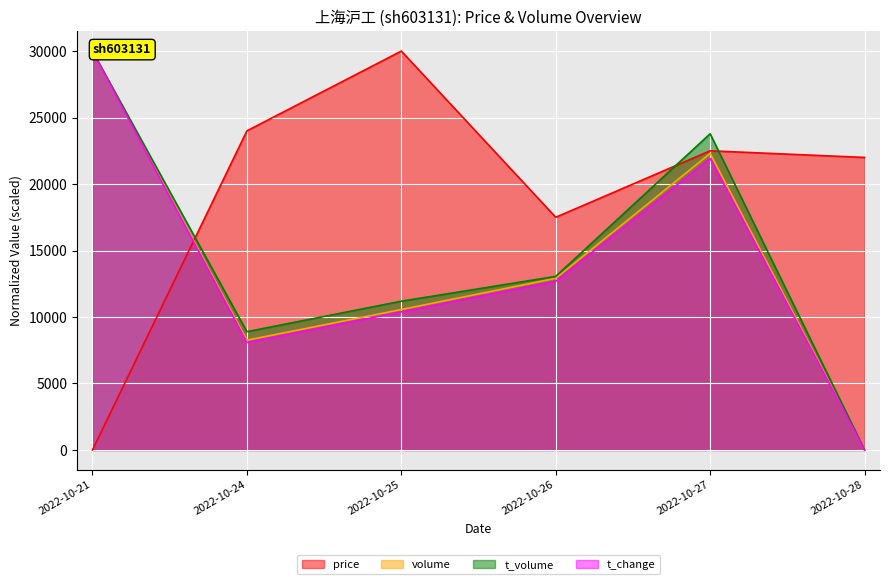

Is the value of t_change at 2022-10-25 greater than the value of price at 2022-10-28?

No